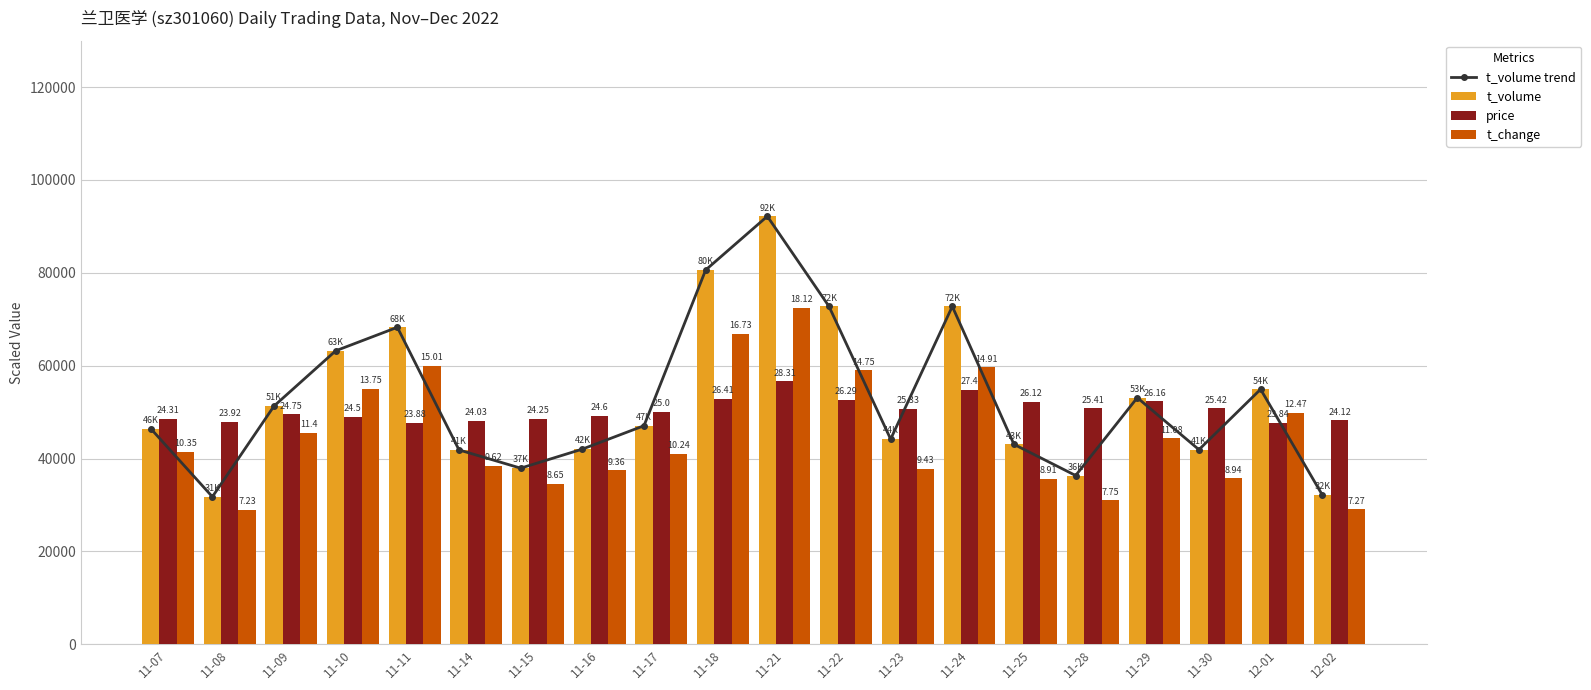

Which category has the lowest value across all series?

11-08